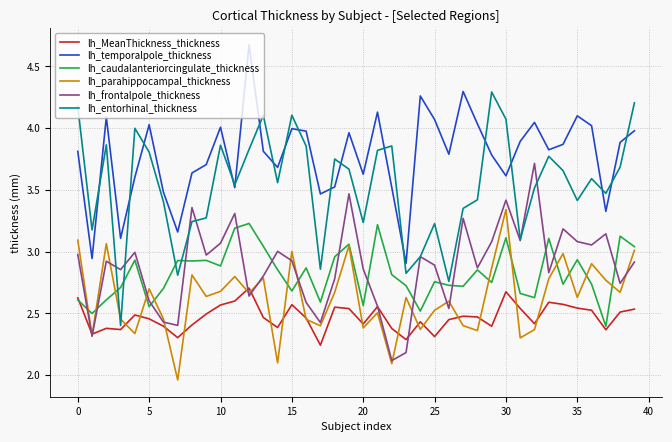

Is this an area chart (filled region under the line)?

No